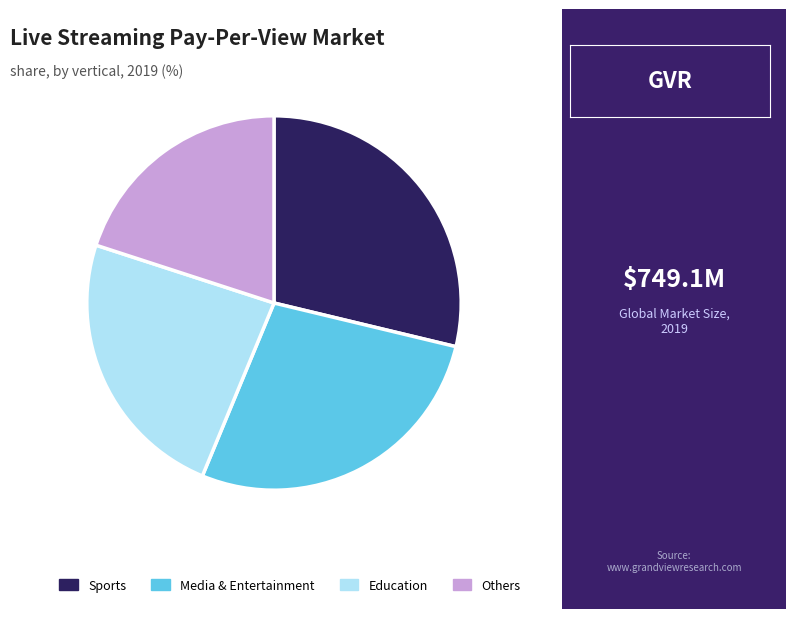

True or false: Others accounts for 8% of the total.

False